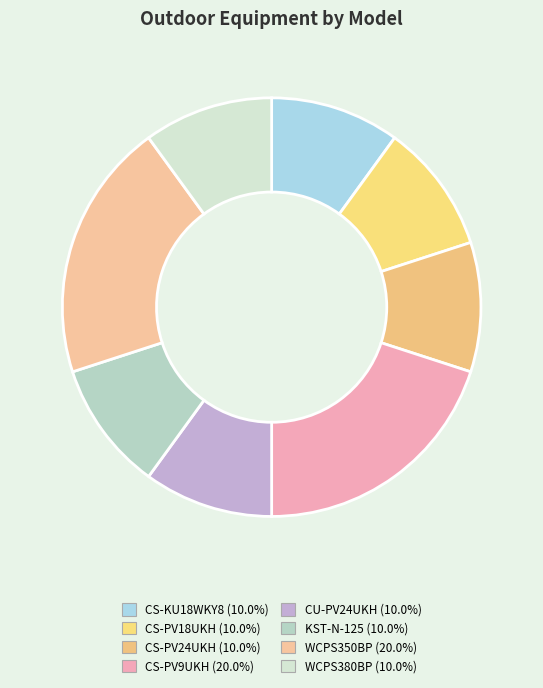

Which slice is the smallest?

CS-KU18WKY8